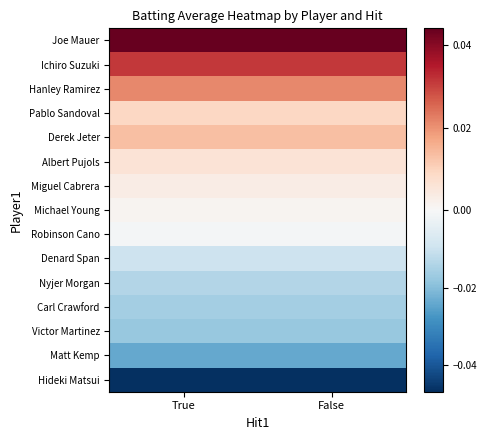

At how many categories does at least one series exceed 0?

2